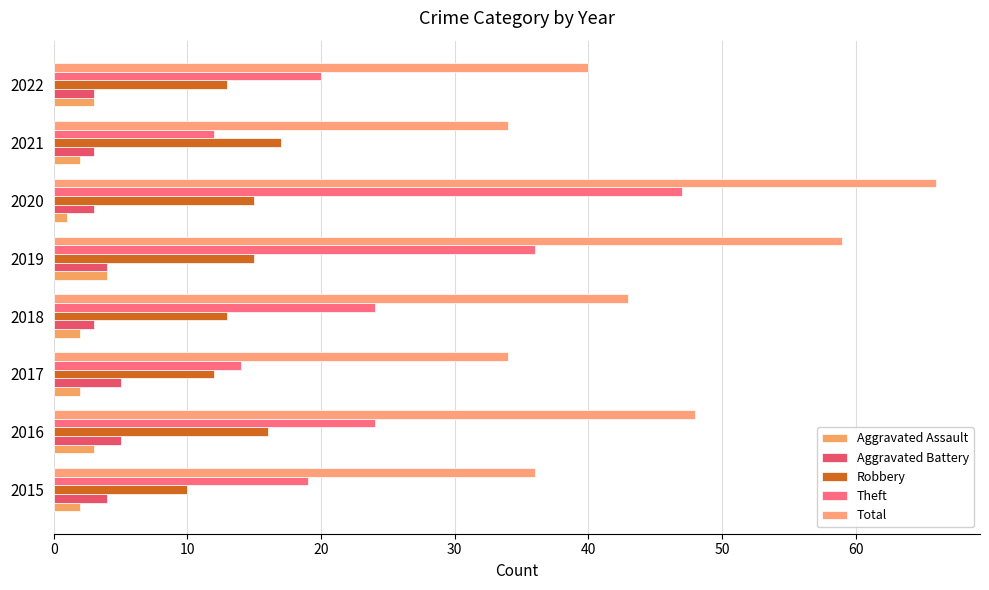

Count the number of data series in this chart.

5